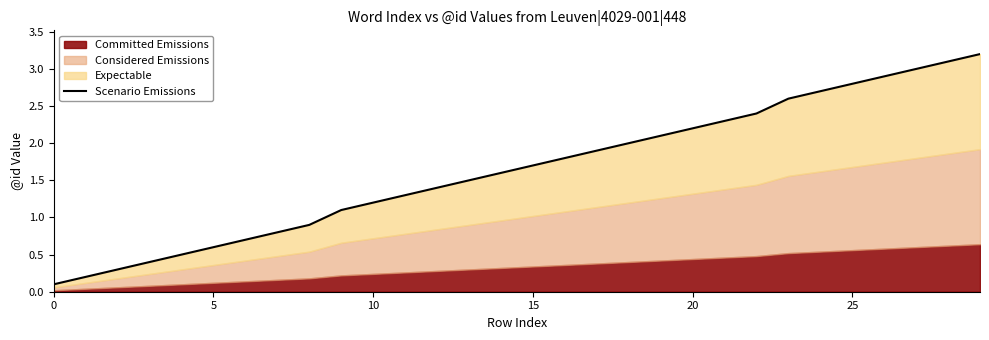

What is the label of the 8th point from the right?

22